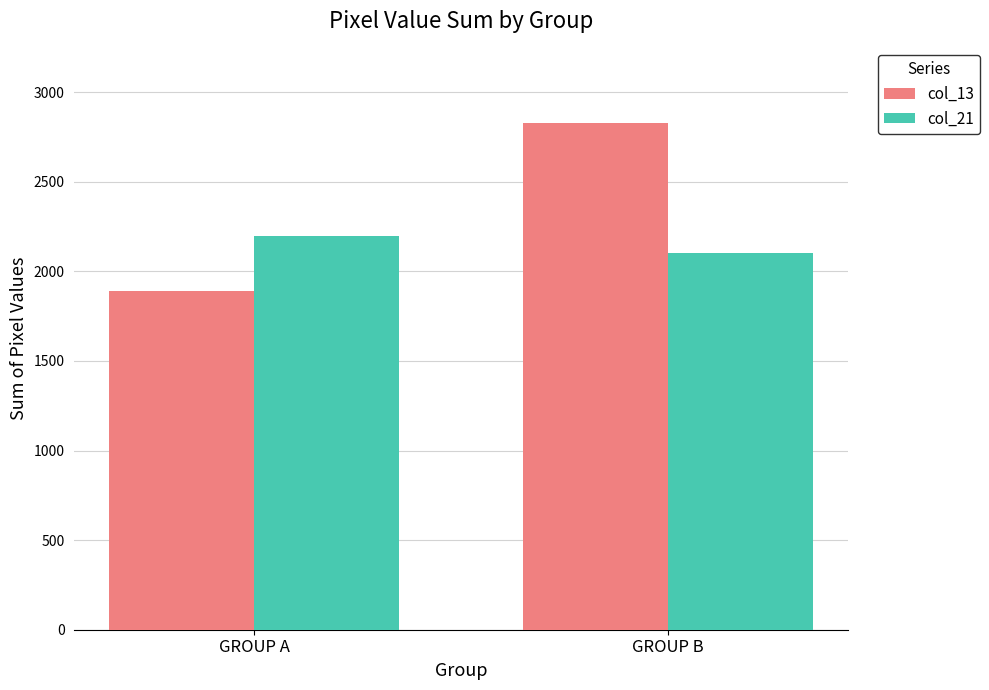

What is the minimum value shown in the chart?

1889